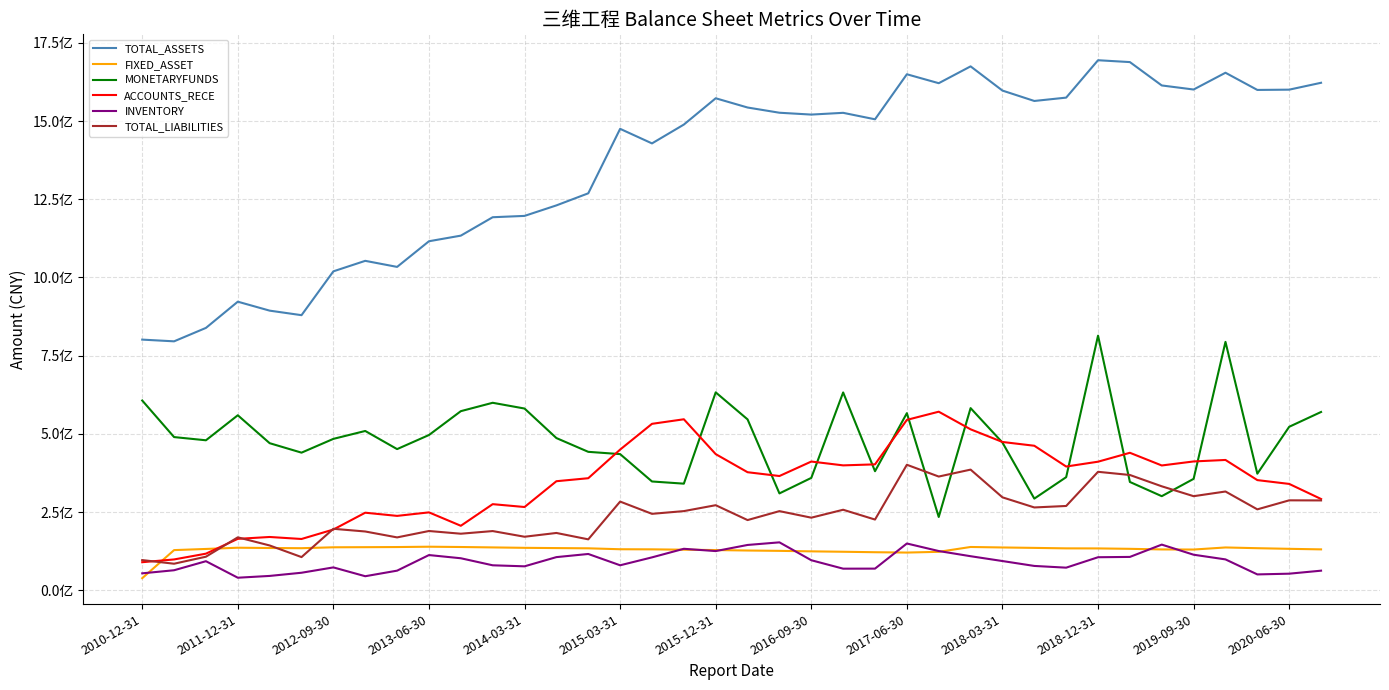

Which series has the largest range (max minus min)?

TOTAL_ASSETS